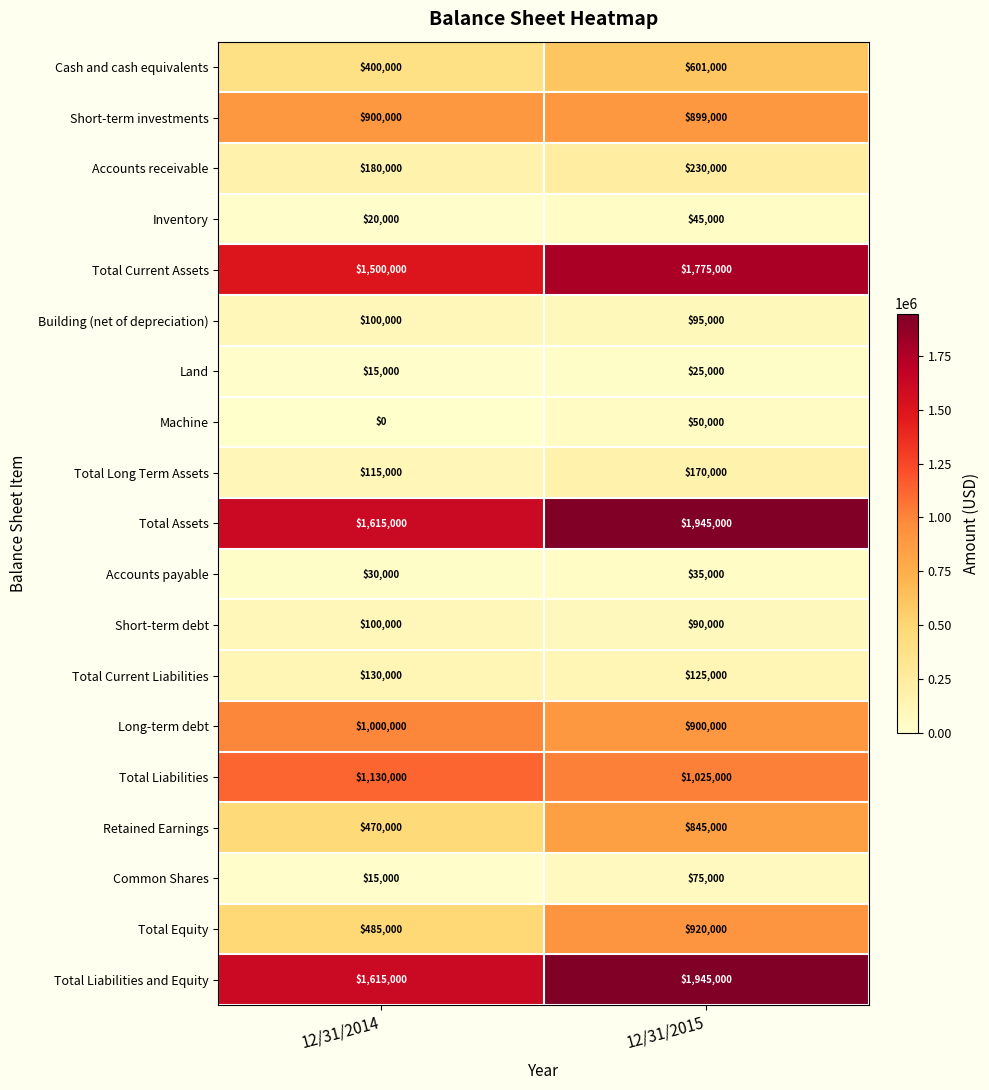

What is the maximum value shown in the chart?

1945000